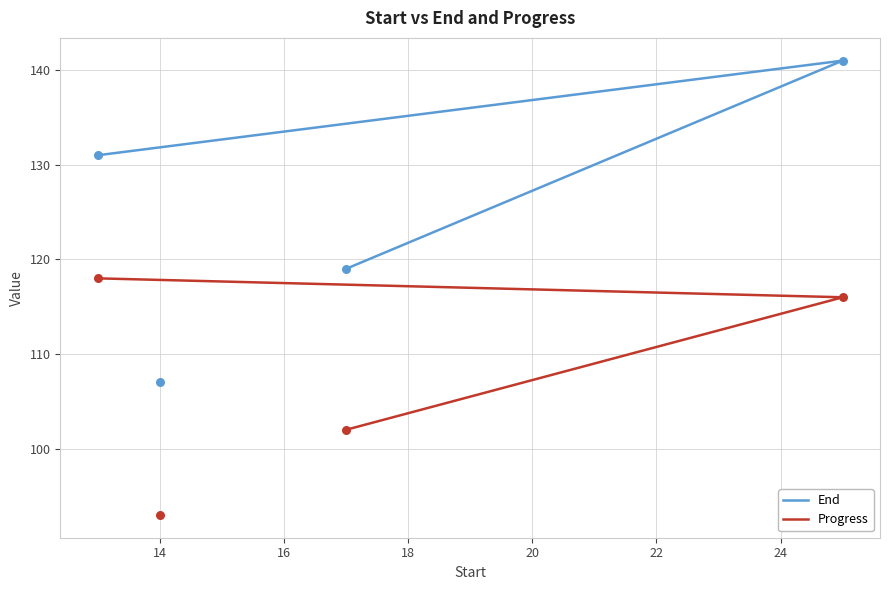

Which series has the largest Y range (max minus min)?

End